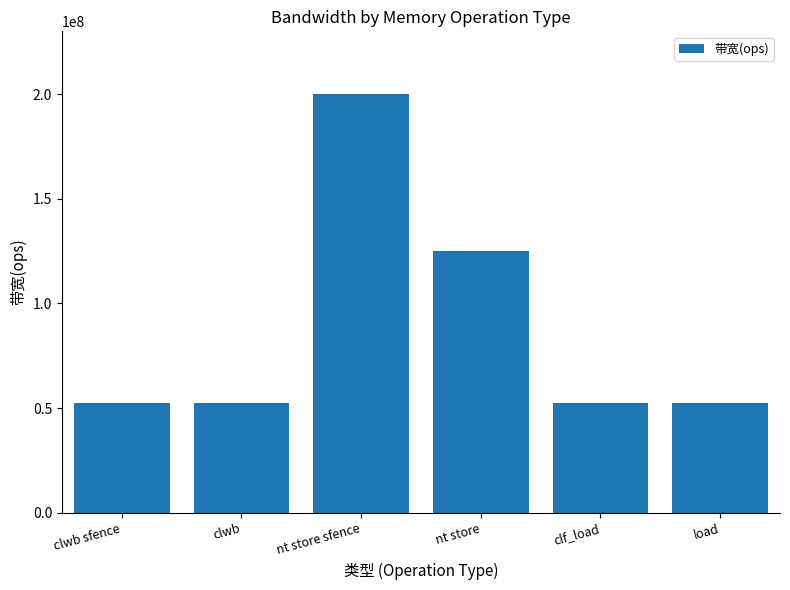

What is the value of the 1st bar from the left?

52631578